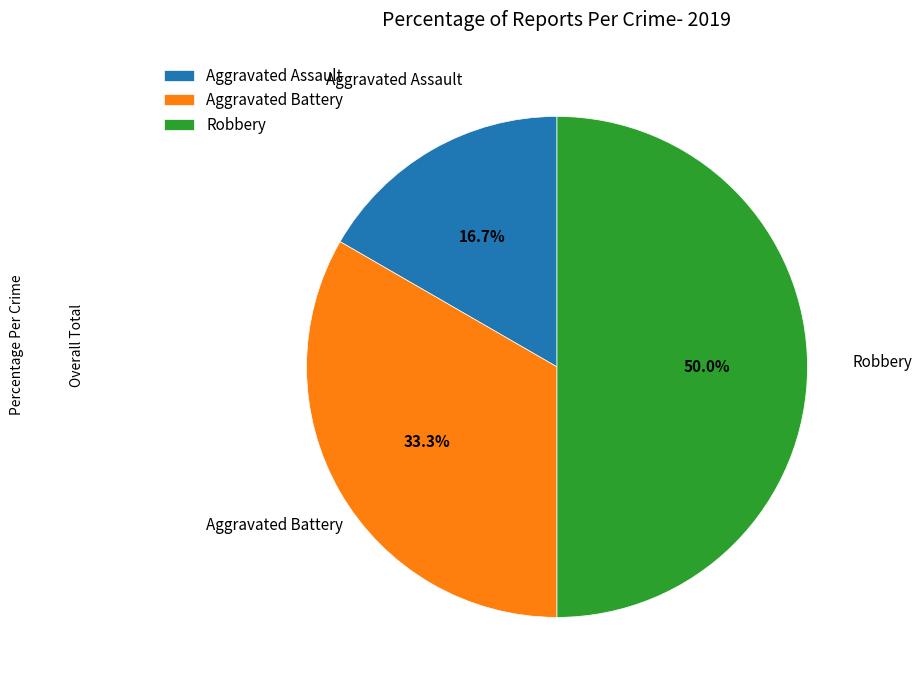

Combined, what portion of the pie is Robbery and Aggravated Battery?

83.3%